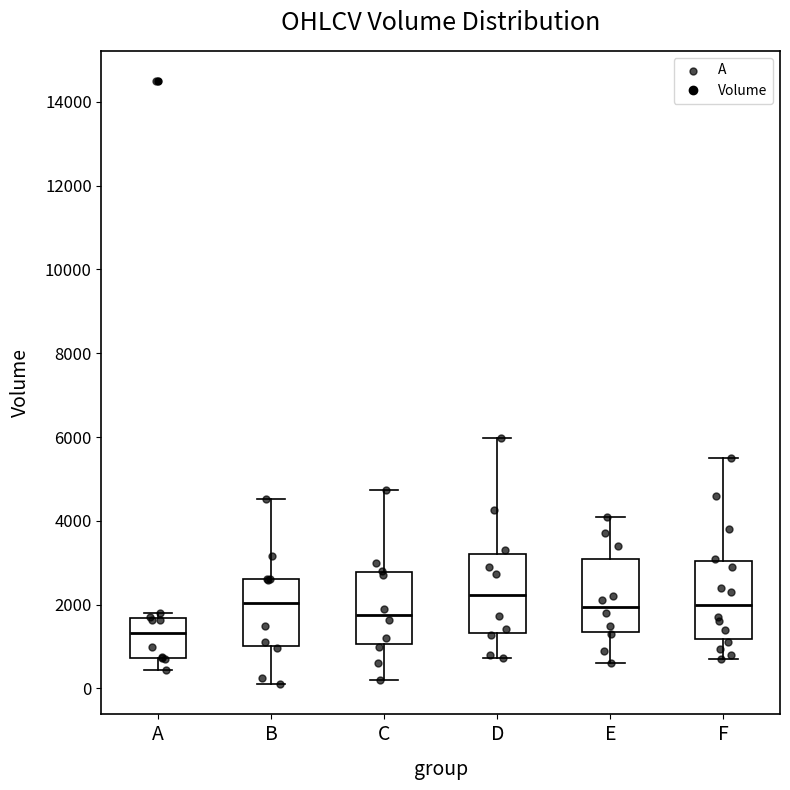

Which box's median line is the lowest?

A